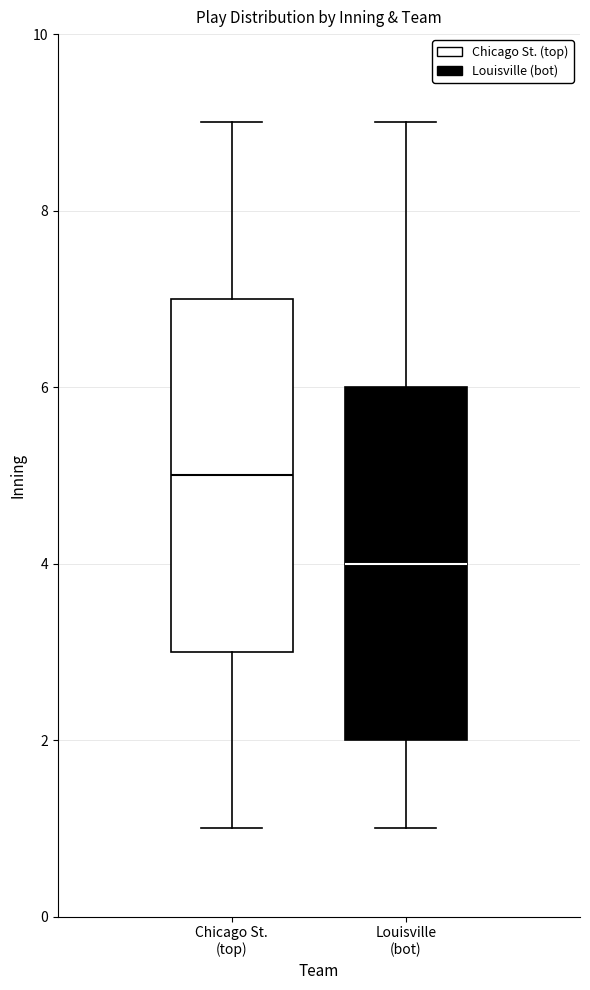

Reading left to right, transcribe this box plot: for each box, give where its median line is, the range the box spans, and where its two whiskers end, as read against the y-axis. The values are not printed on the chart, so give them approximately, as read against the axis.

Chicago St. (top): median 5, box 3 to 7, whiskers 1 to 9
Louisville (bot): median 4, box 2 to 6, whiskers 1 to 9